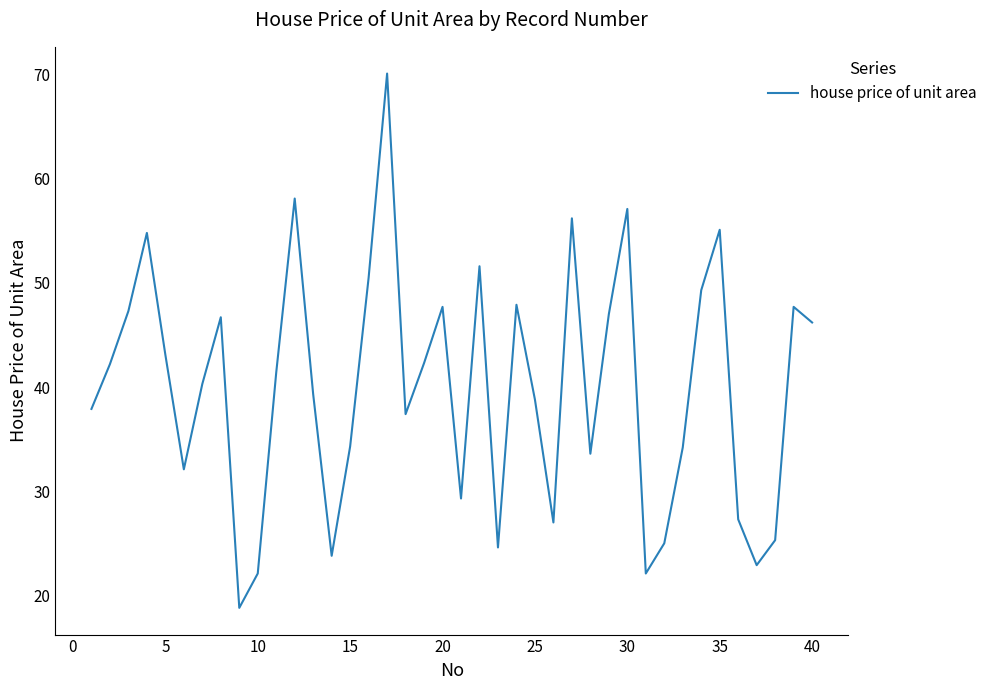

What is the difference between the maximum and minimum values?

51.3